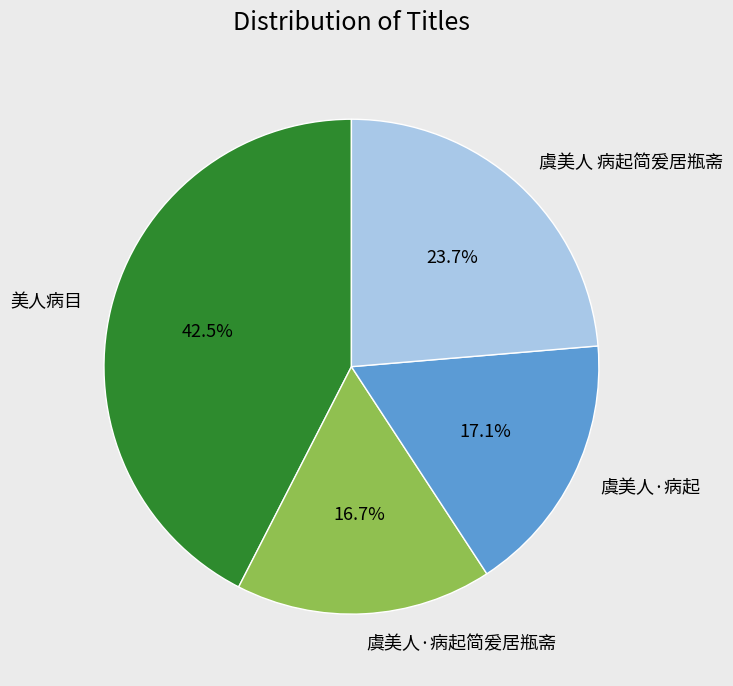

What percentage is NOT represented by 虞美人·病起简爰居瓶斋?

83.3%